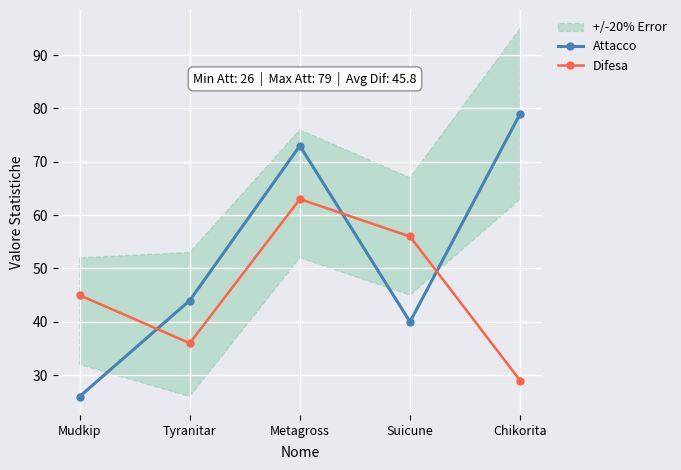

Which has a higher value, Metagross or Tyranitar?

Metagross